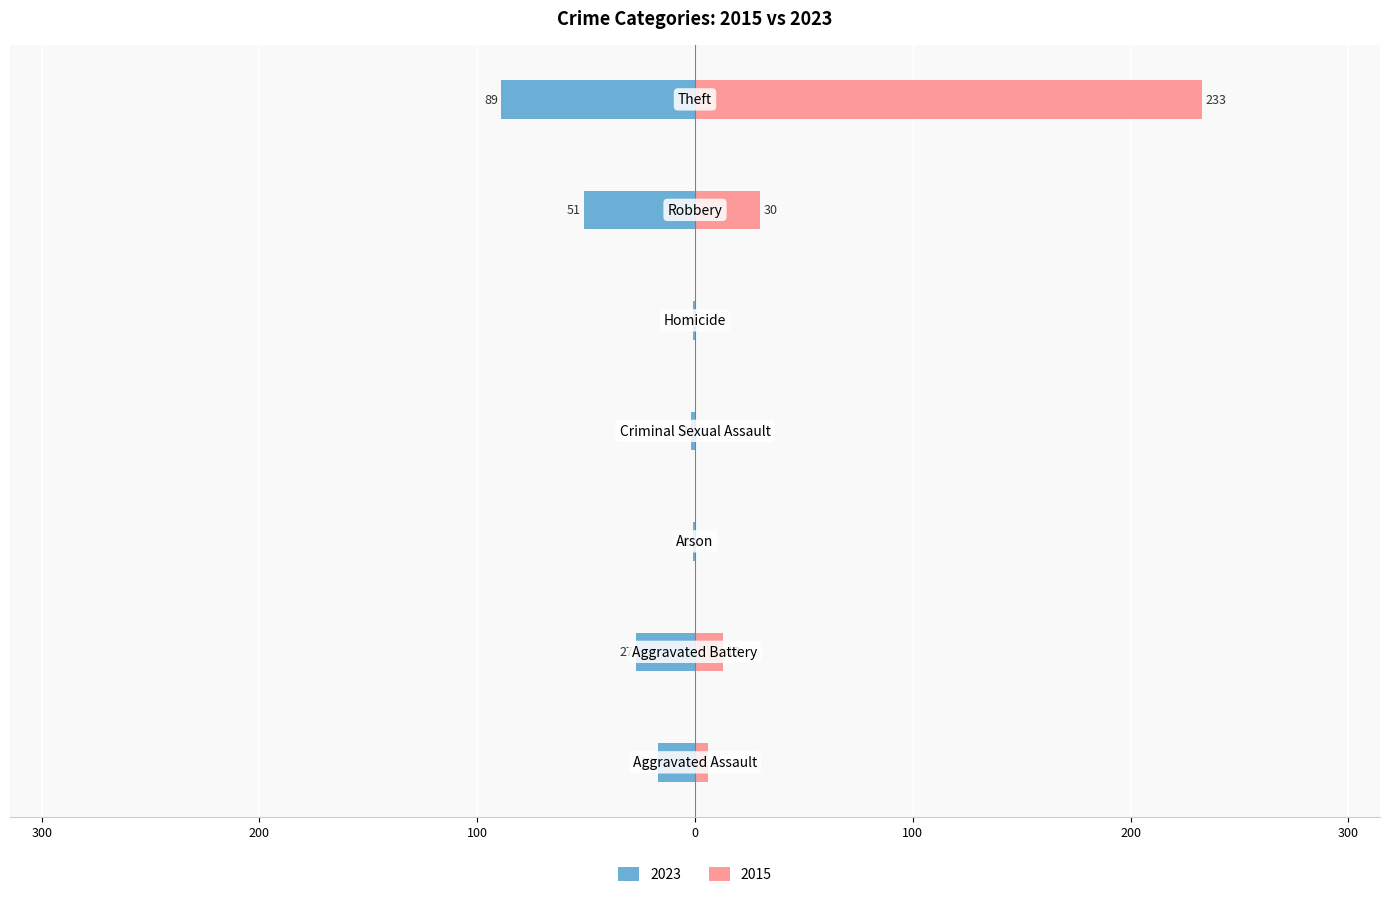

What position from the left is Homicide?

5